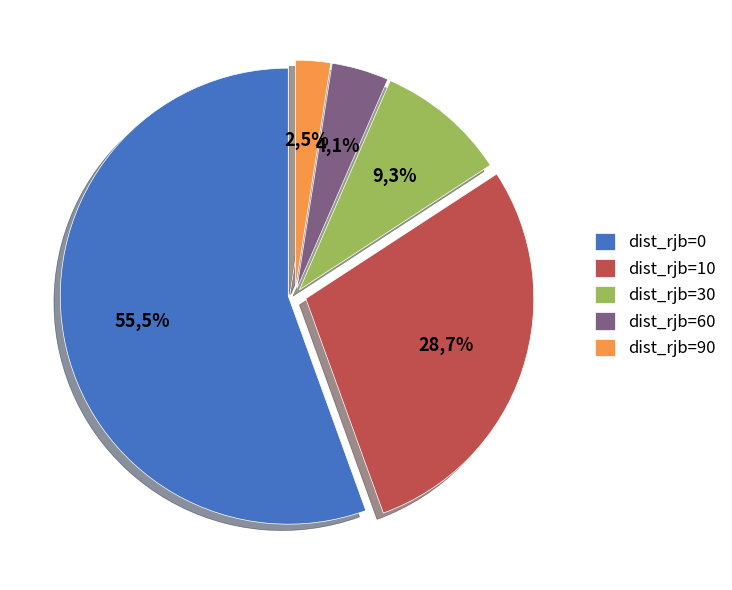

Does dist_rjb=0 account for over 50% of the chart?

Yes